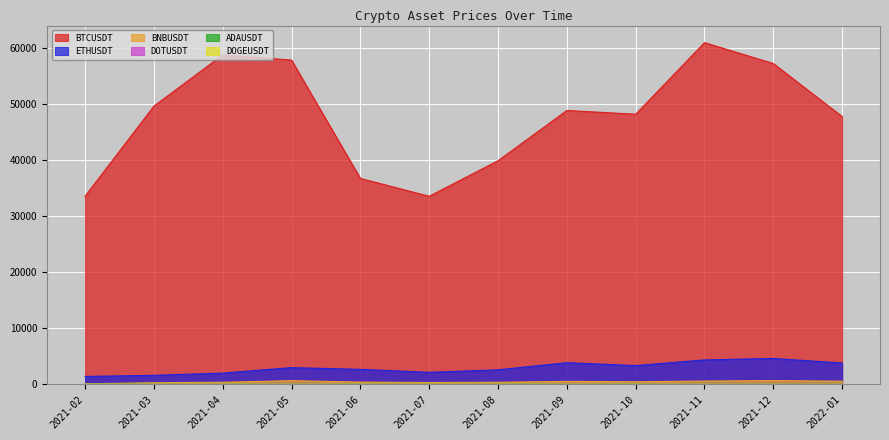

Is it true that DOTUSDT equals 33.2 at 2021-09?

True